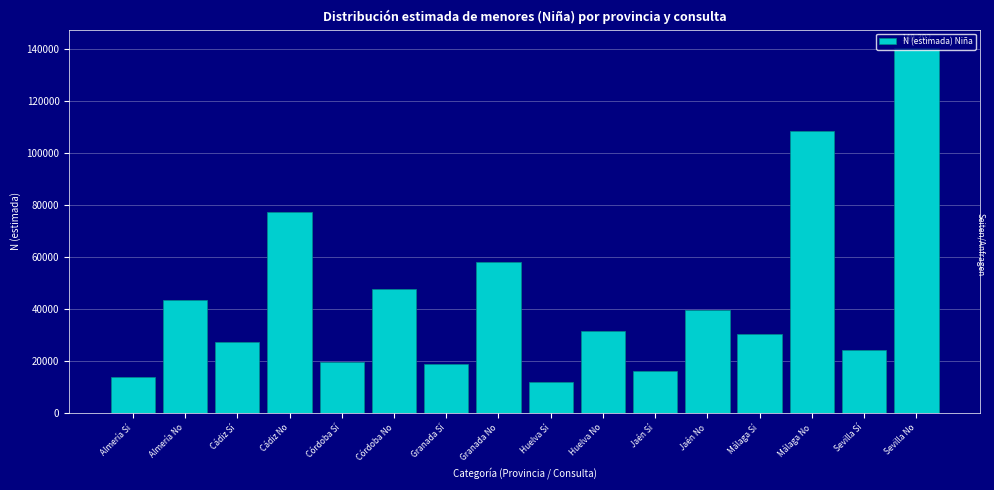

What is the value of the 2nd bar from the left?

43641